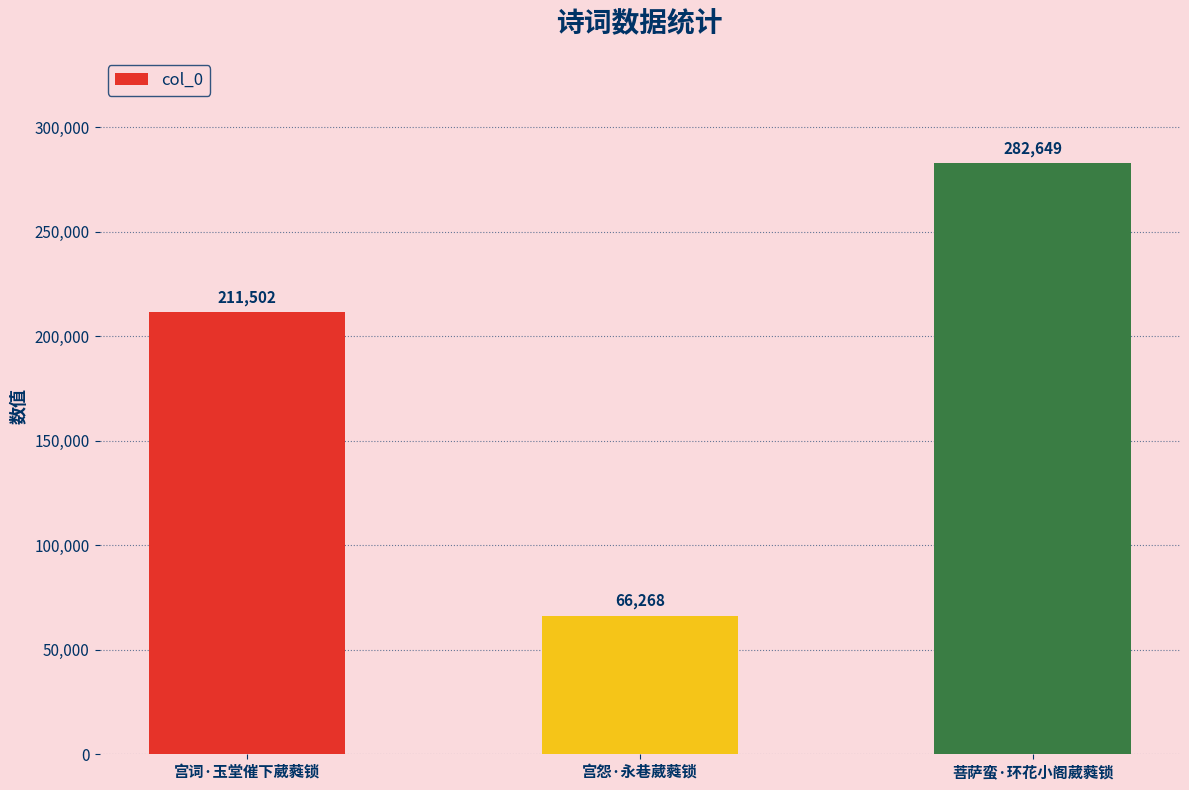

What is the label of the 2nd bar from the left?

宫怨·永巷葳蕤锁